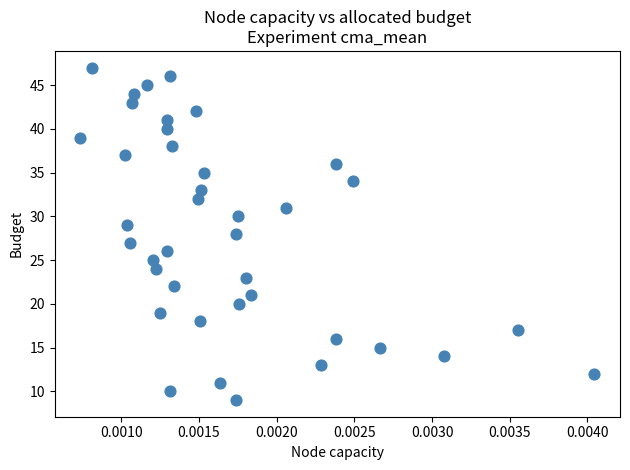

What is the range of Y values (max minus min)?

38